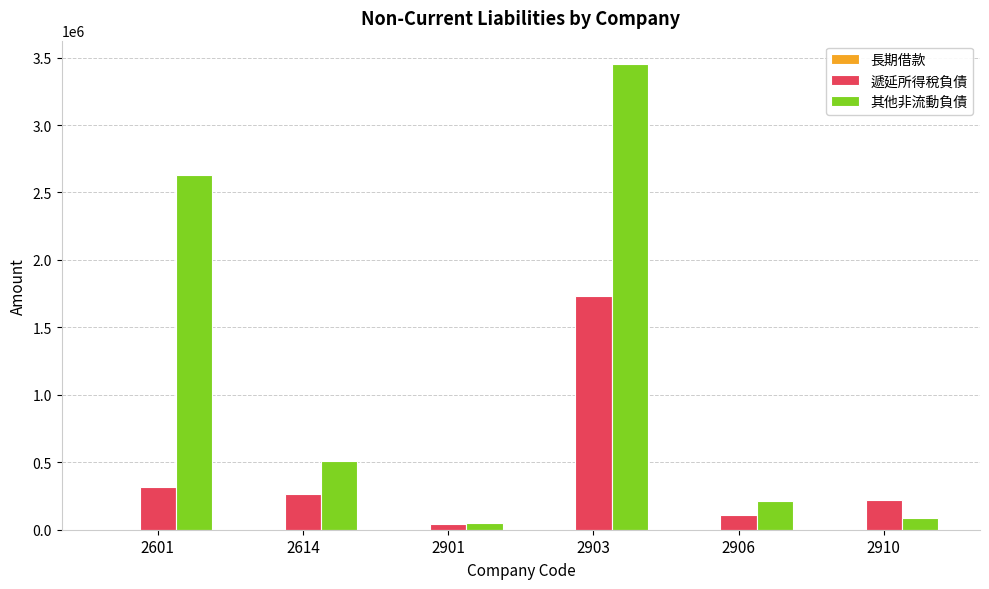

Does the chart contain stacked bars?

No